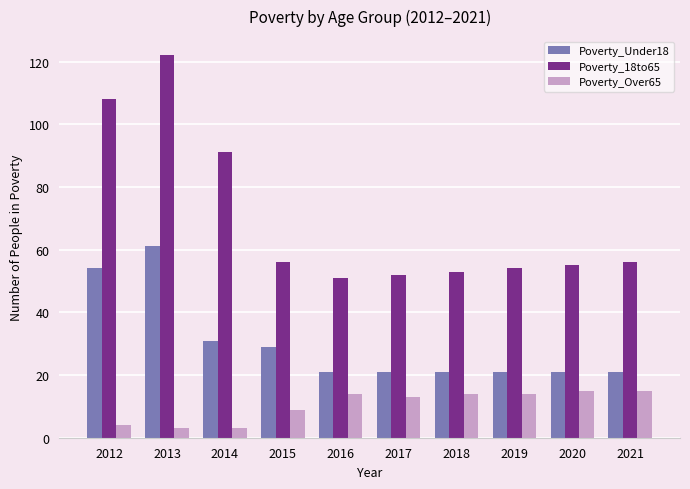

The value of Poverty_18to65 at 2014 is 154. True or false?

False